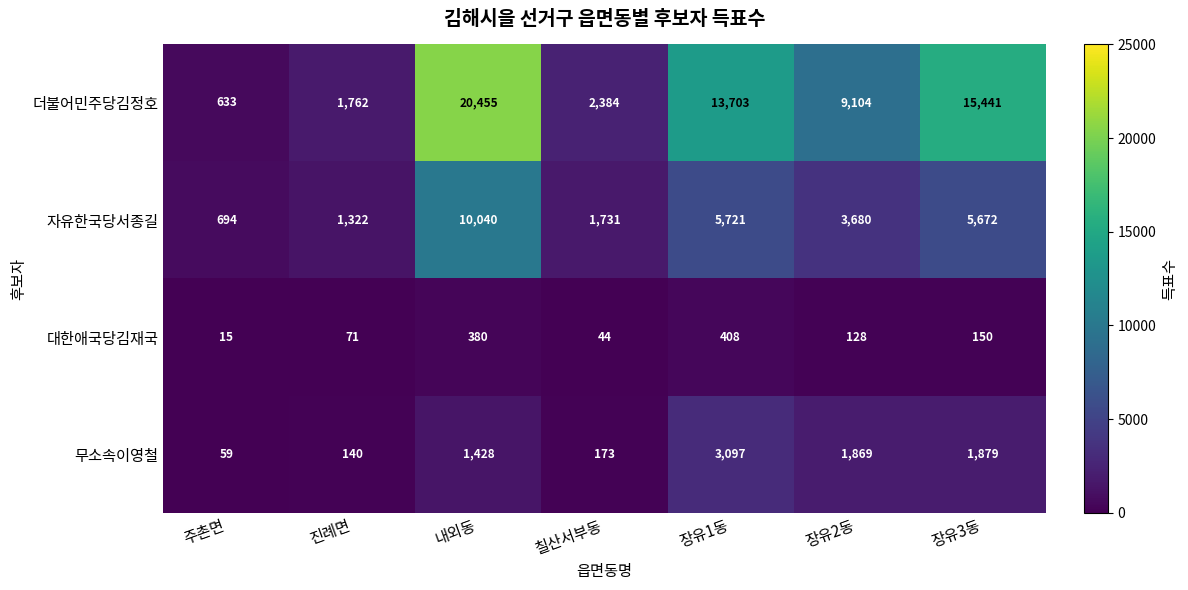

At how many categories does at least one series exceed 1570?

6